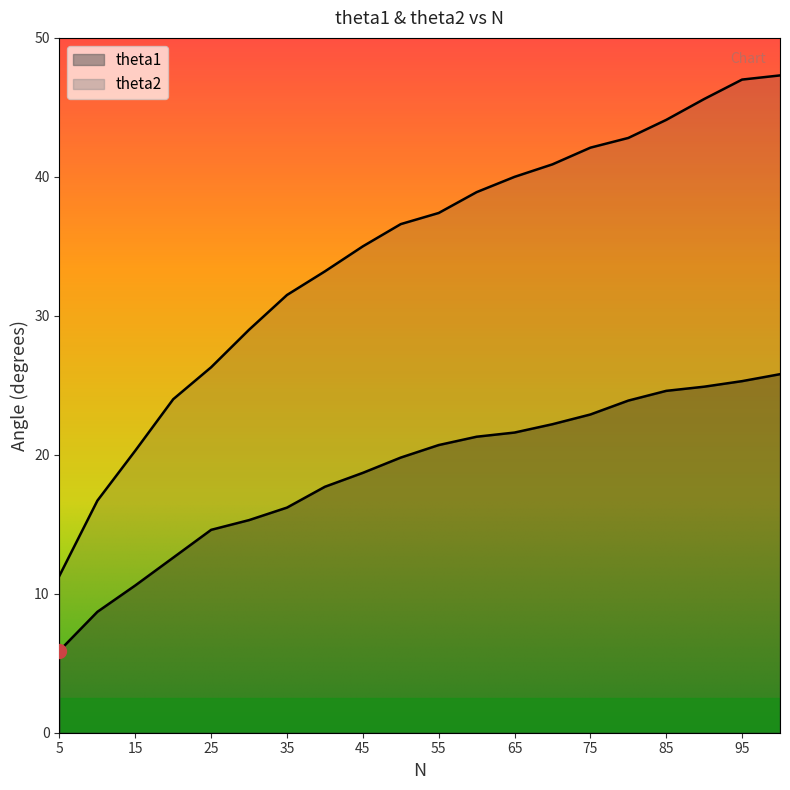

What is the smallest value displayed?

5.9